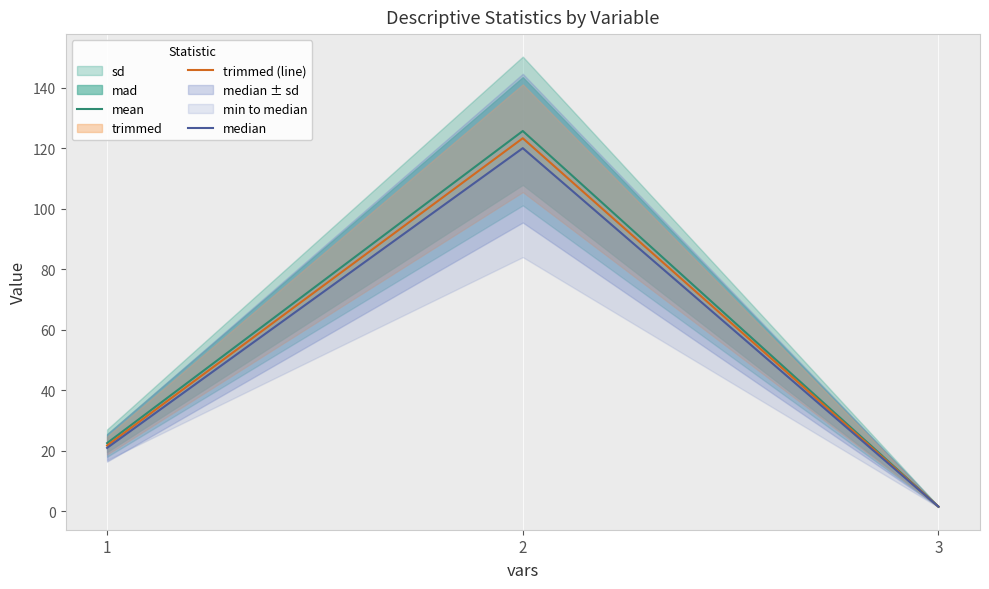

Which series has the largest range (max minus min)?

mean